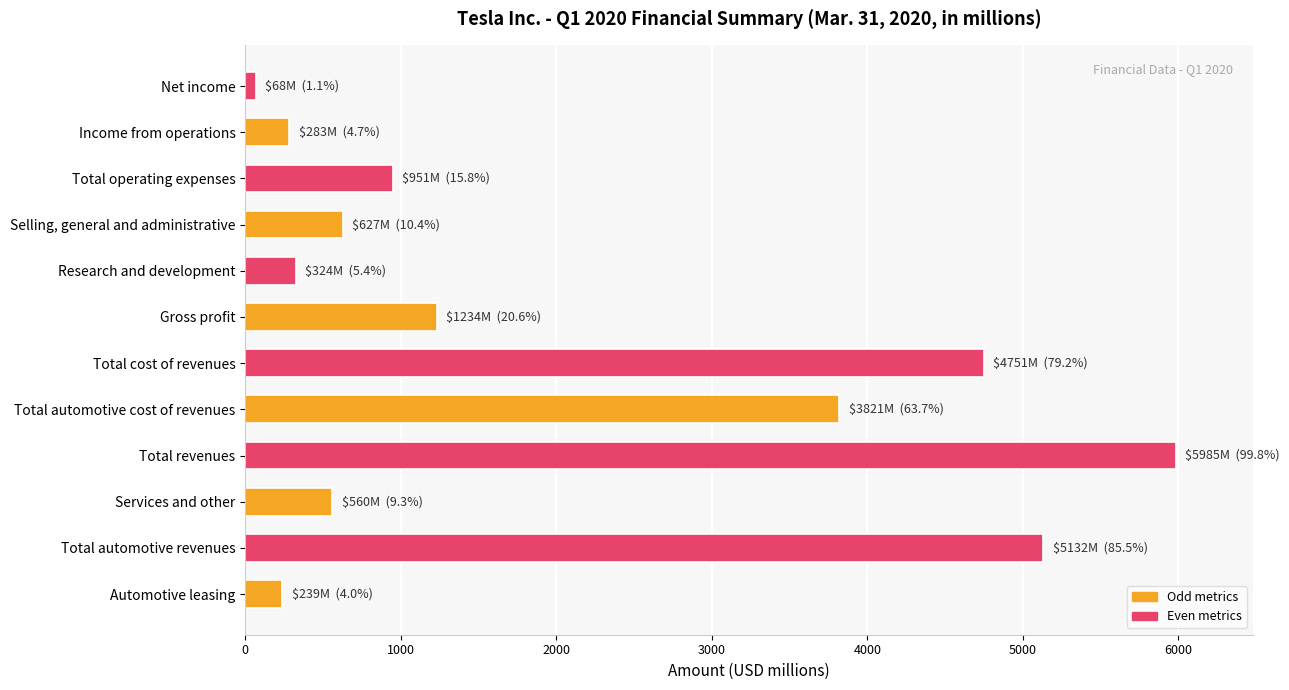

Reading top to bottom, transcribe all the data shown in this chart.

68	283	951	627	324	1234	4751	3821	5985	560	5132	239